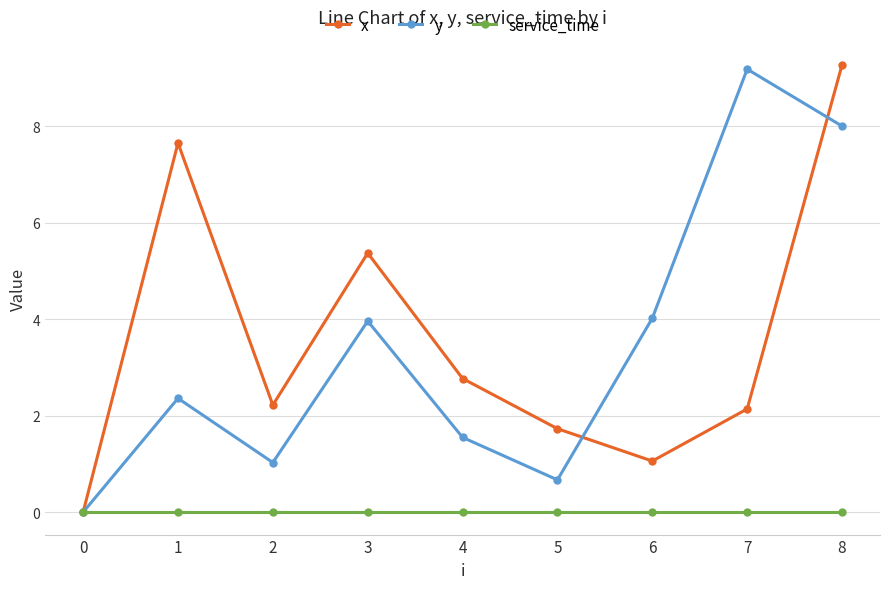

True or false: x has more than 2 points higher than both neighbors.

False